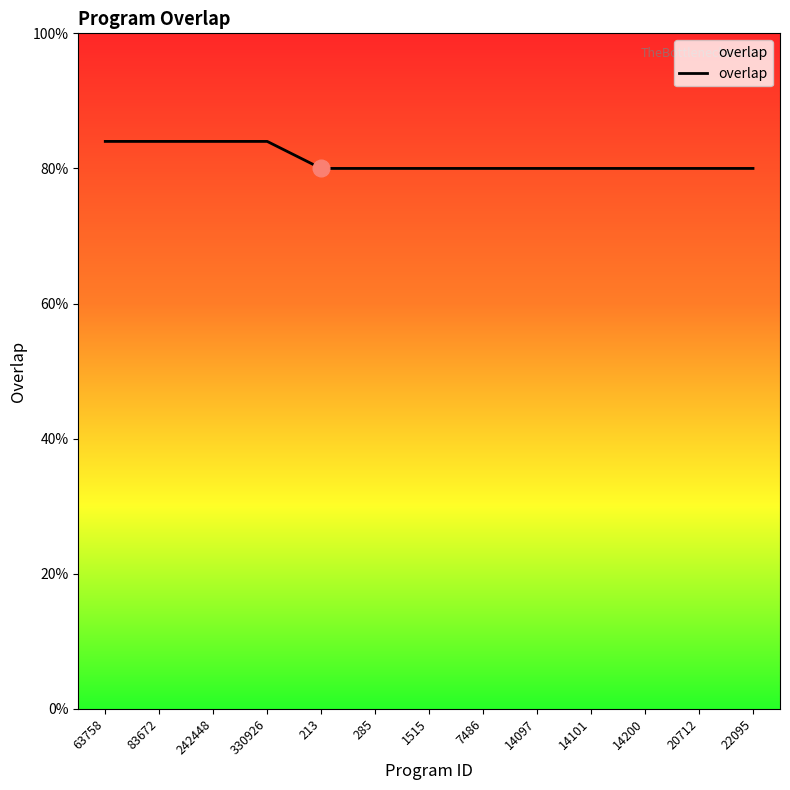

Rank the categories by value from lowest to highest.

213, 285, 1515, 7486, 14097, 14101, 14200, 20712, 22095, 63758, 83672, 242448, 330926